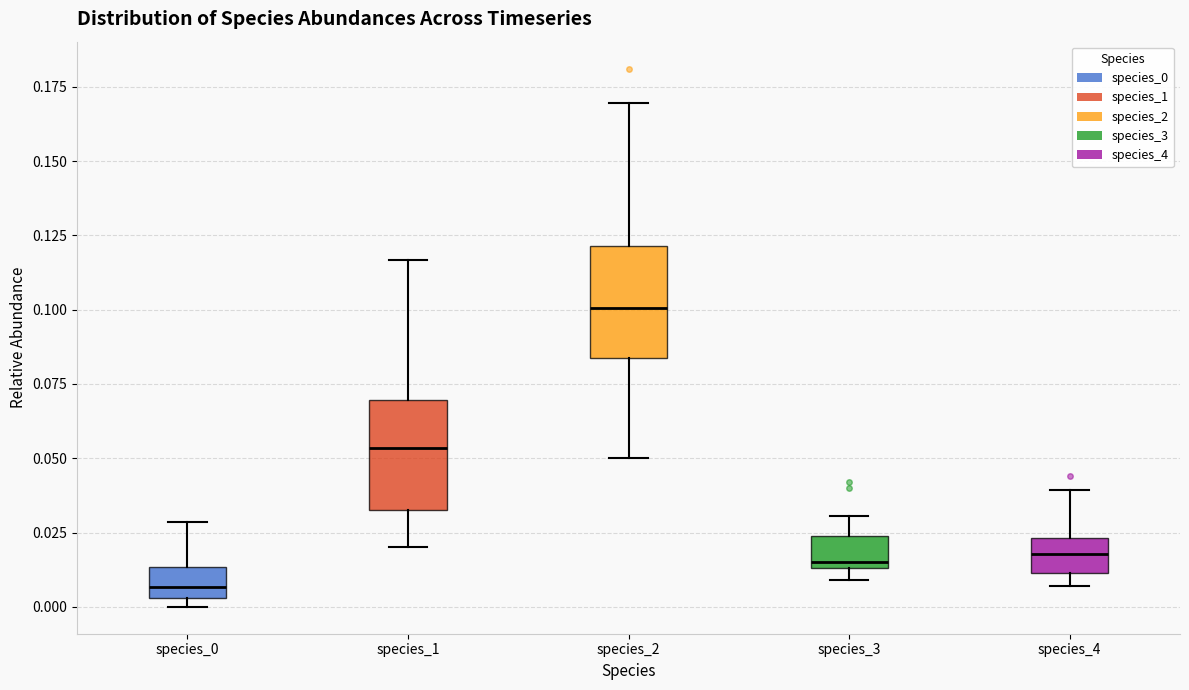

Where does the median line of the box for species_2 sit on the y-axis? The values are not printed on the chart, so give them approximately, as read against the axis.

0.100